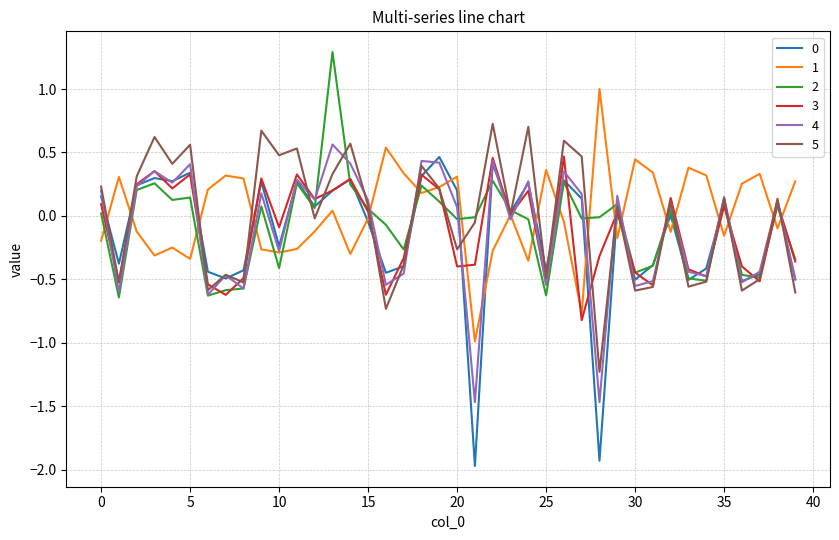

How many categories are shown in the chart?

40